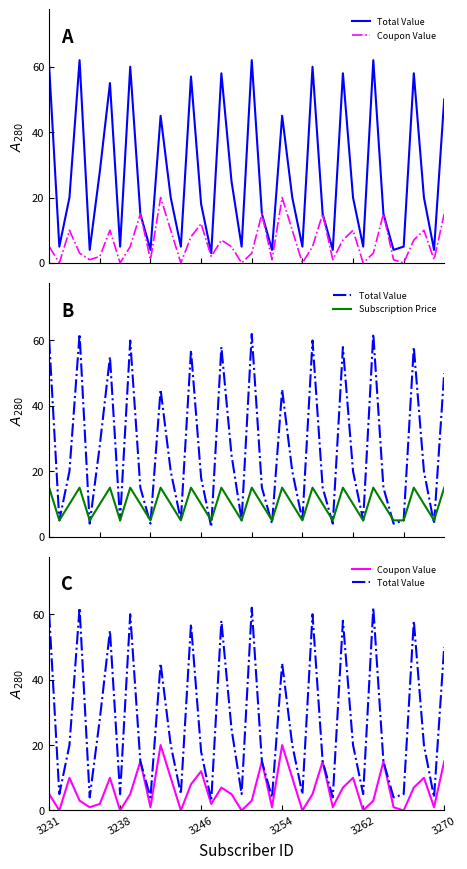

How many positive values does the Coupon Value series have?

33